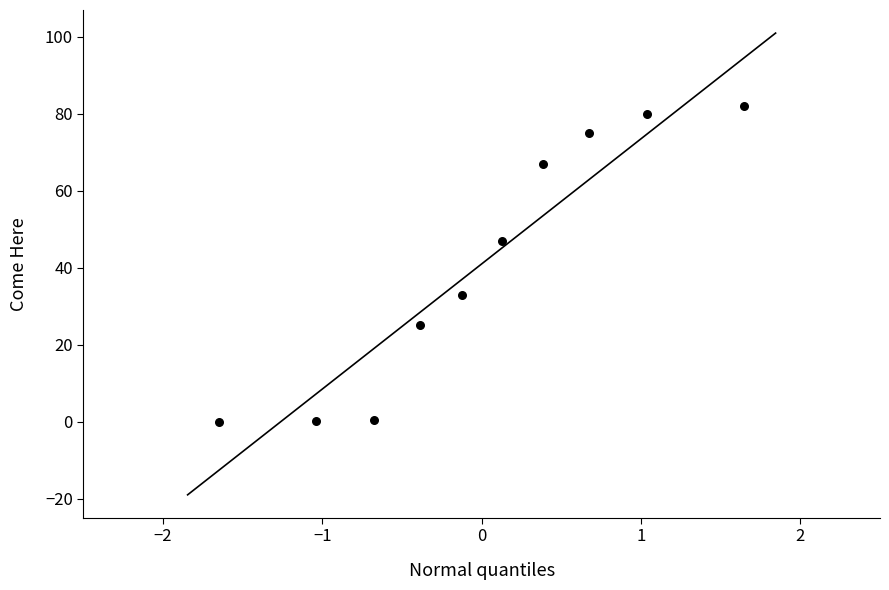

What Y value in the scatter plot is closest to 41?

47.0